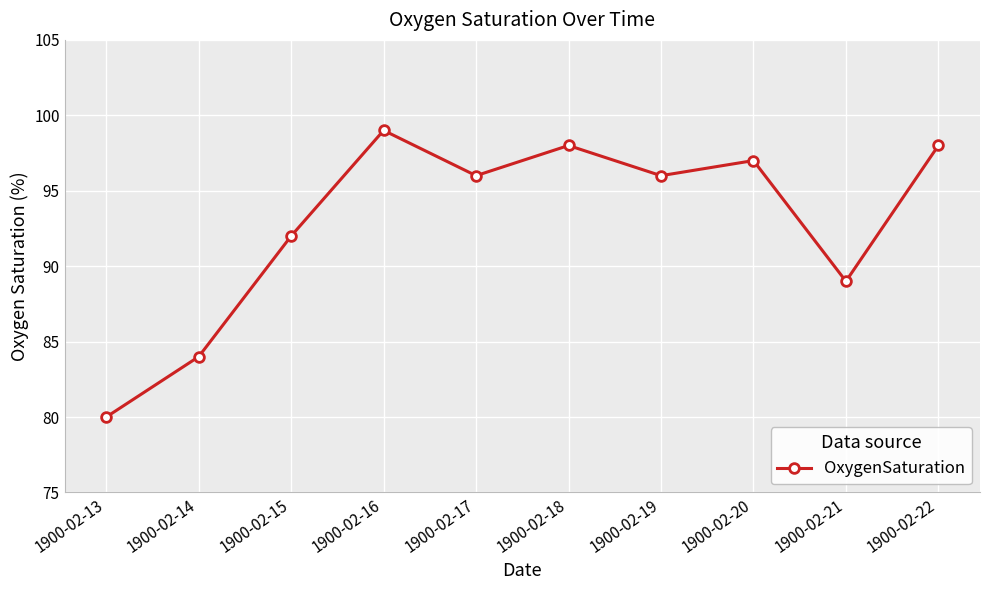

How many lines are shown in the chart?

1